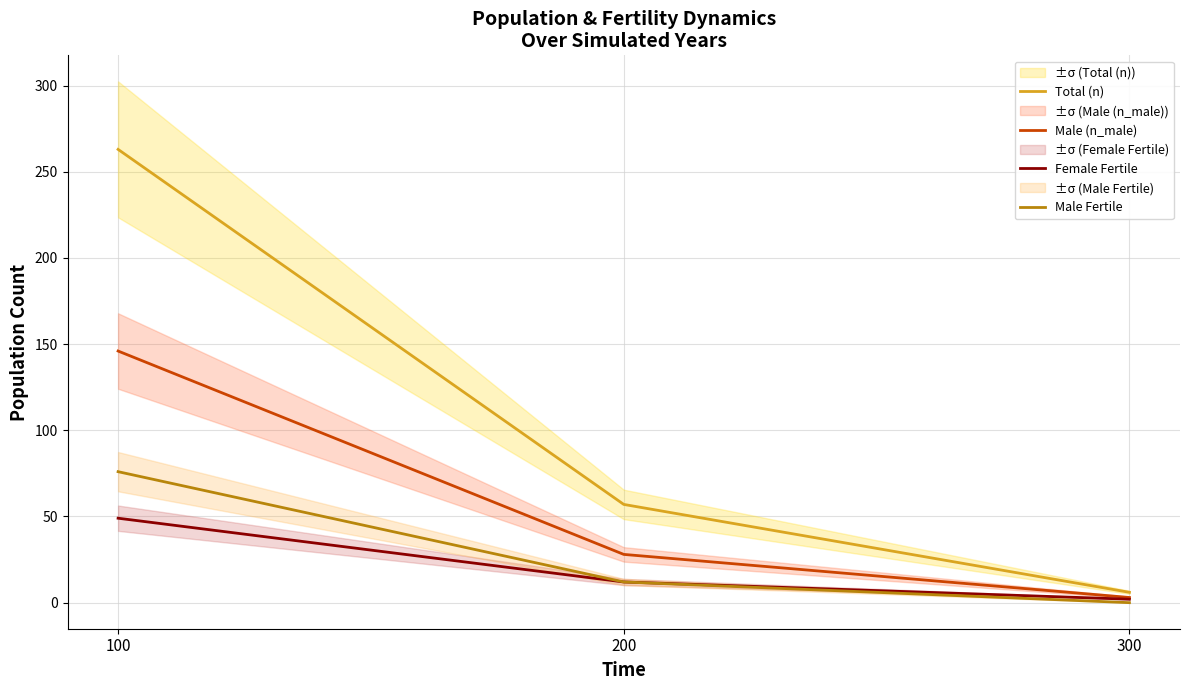

Count the number of categories in the chart.

3